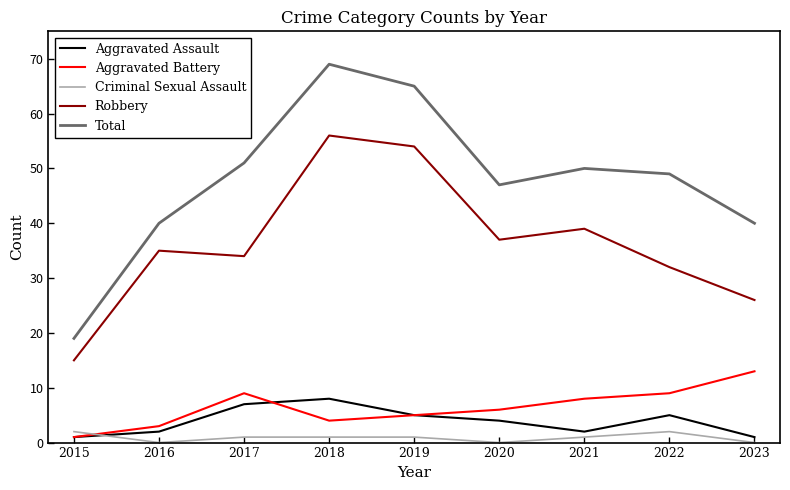

The Total series shows 86 at 2017. True or false?

False